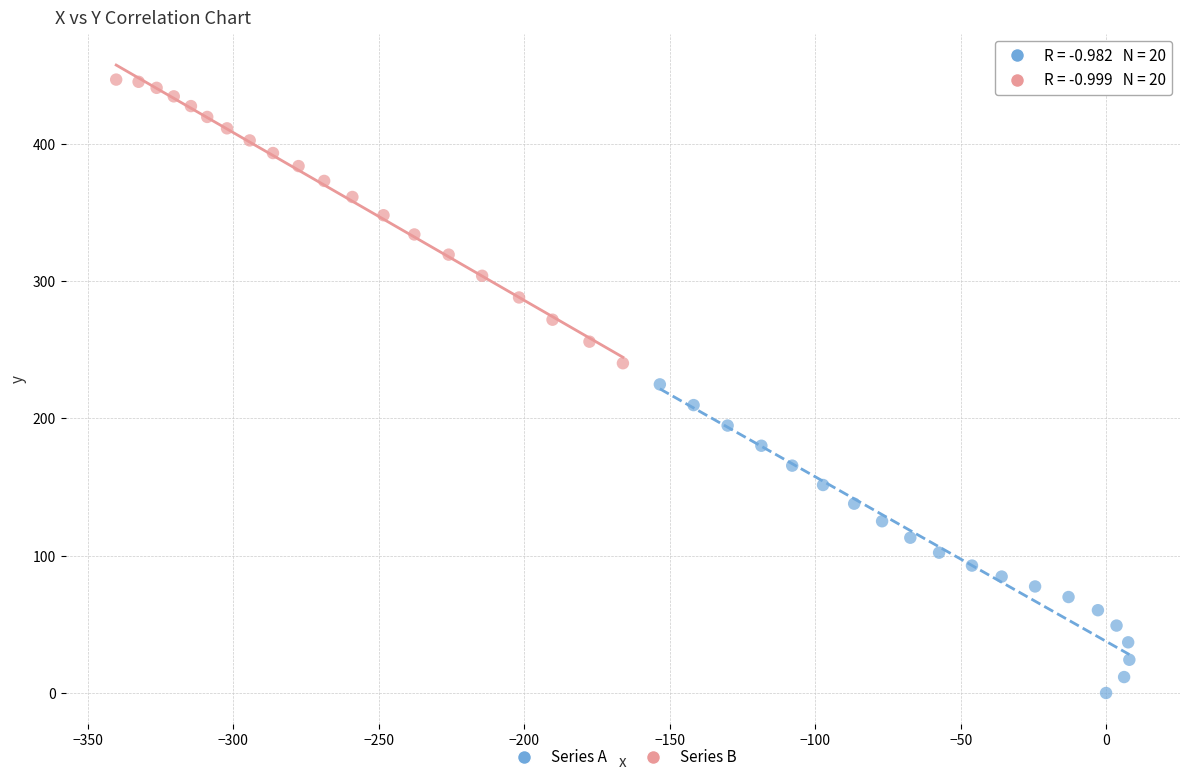

What are all the series names shown in the legend?

Series A, Series B